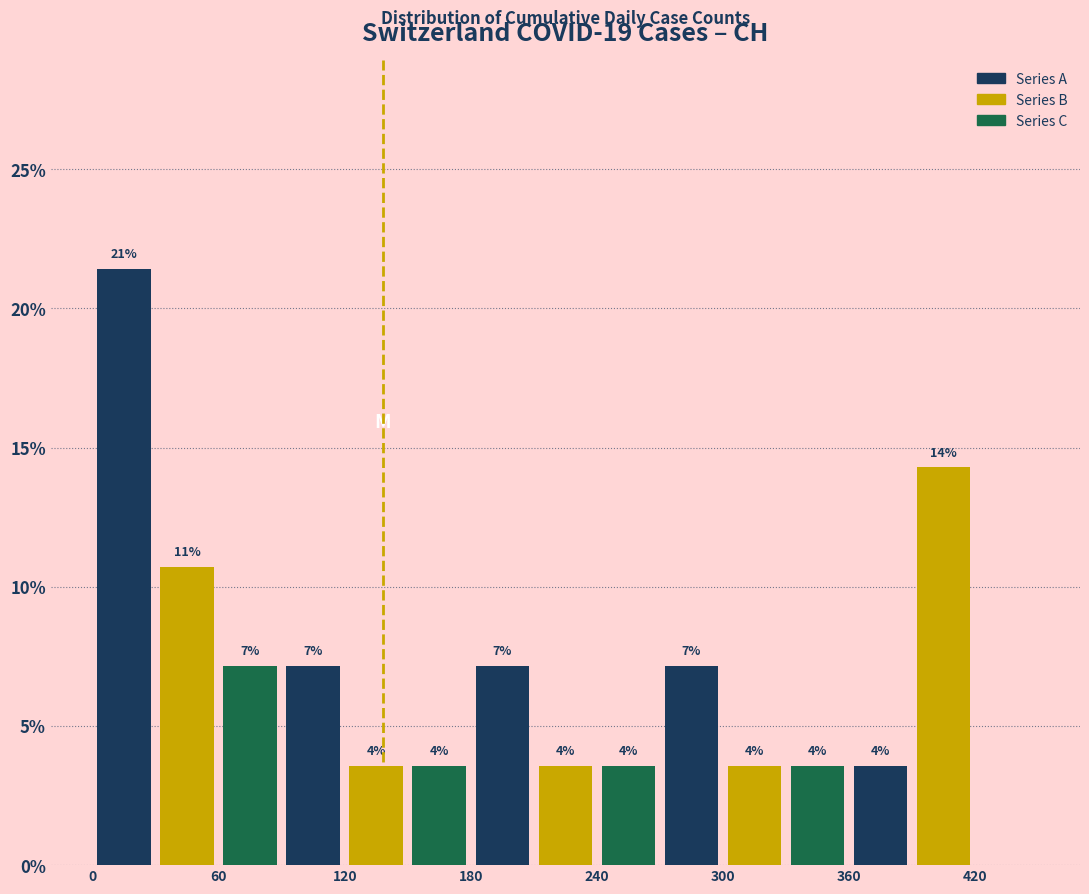

Around what value on the x-axis is the tallest bar? Give the approximate position of its centre, as read against the axis.

20